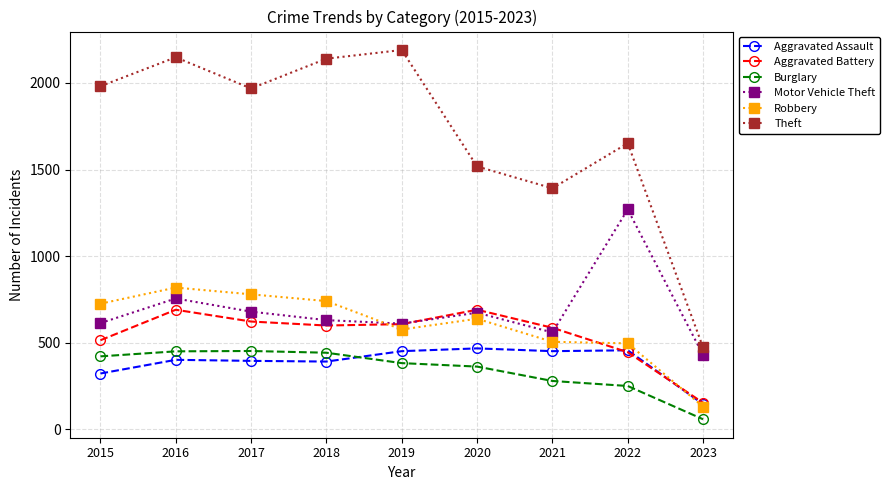

True or false: Aggravated Assault and Burglary intersect in this chart.

True